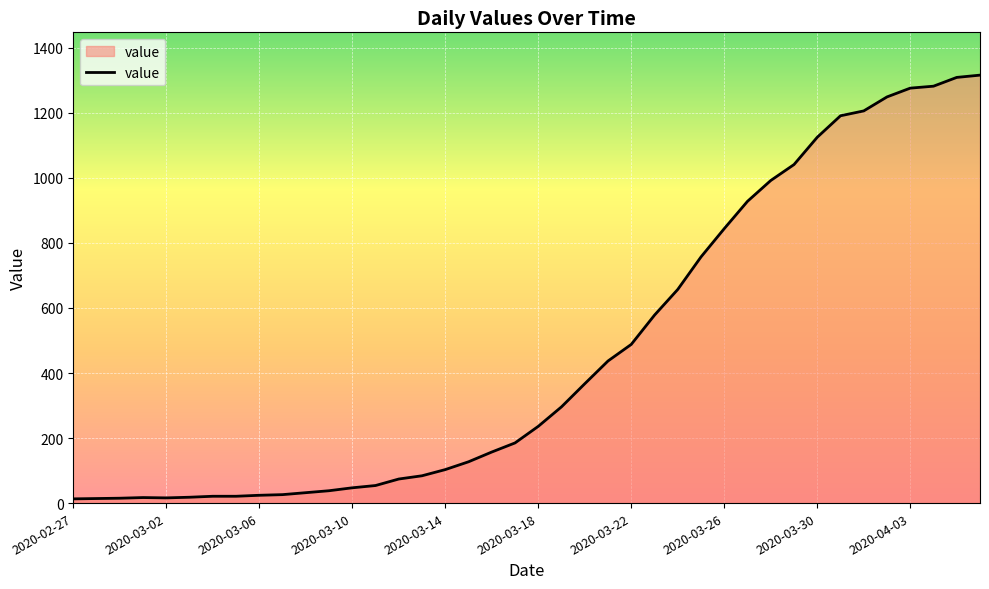

What is the difference between the maximum and minimum values?

1303